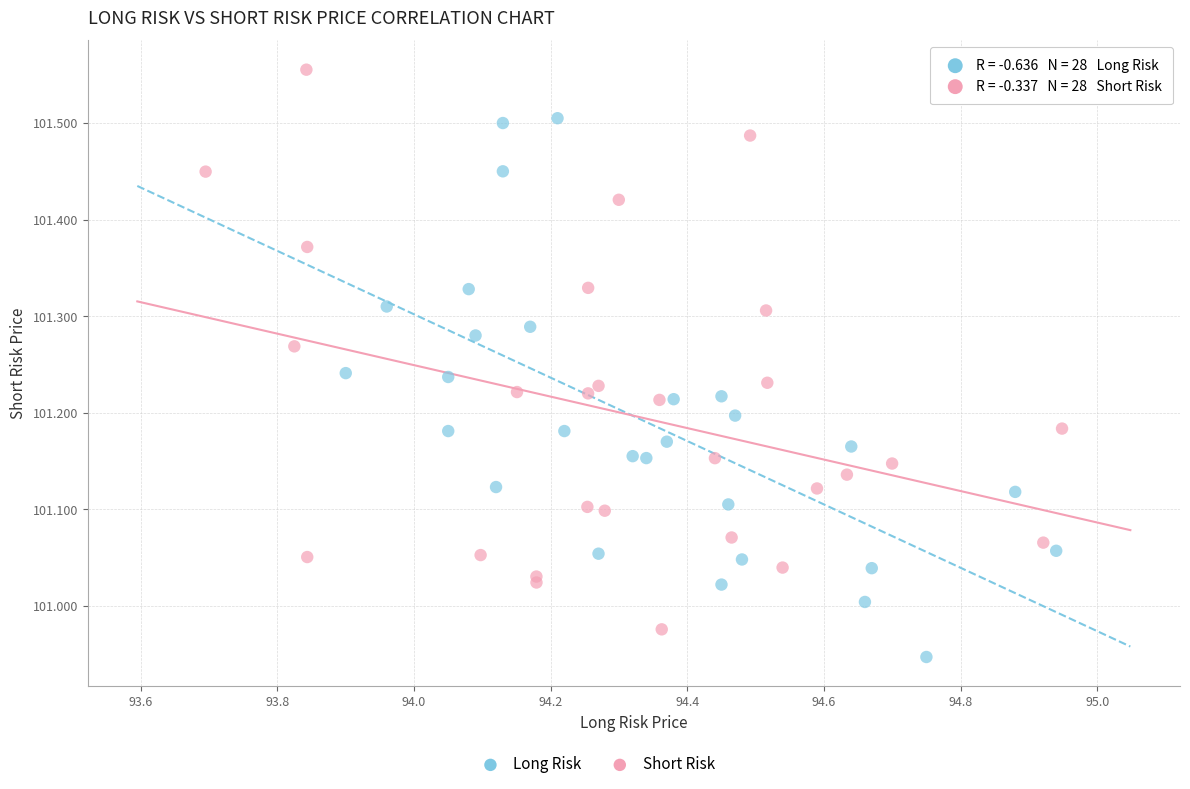

Which series reaches the maximum Y coordinate?

Short Risk